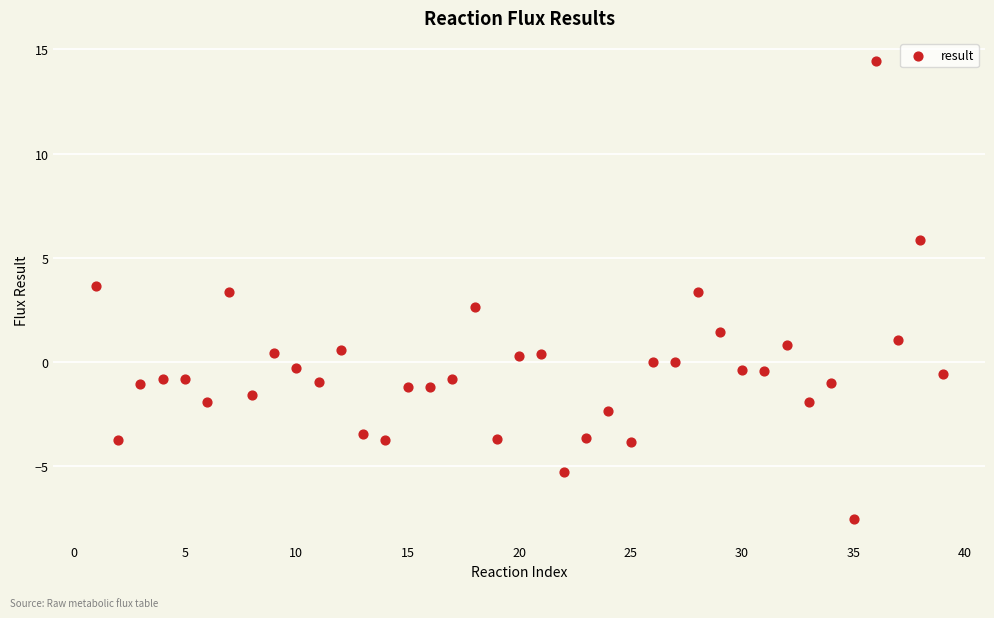

What is the range of Y values (max minus min)?

22.0